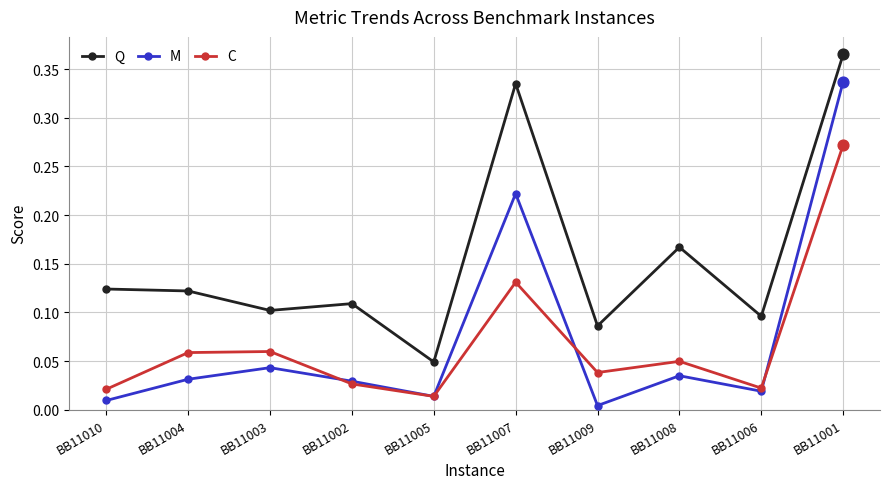

At how many categories does at least one series exceed 0?

10